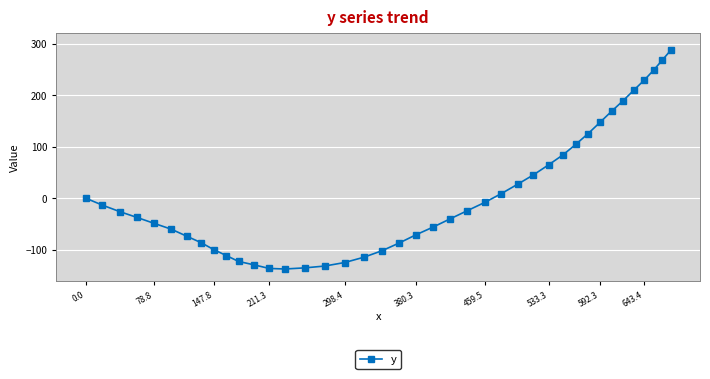

What is the minimum value shown in the chart?

-137.5